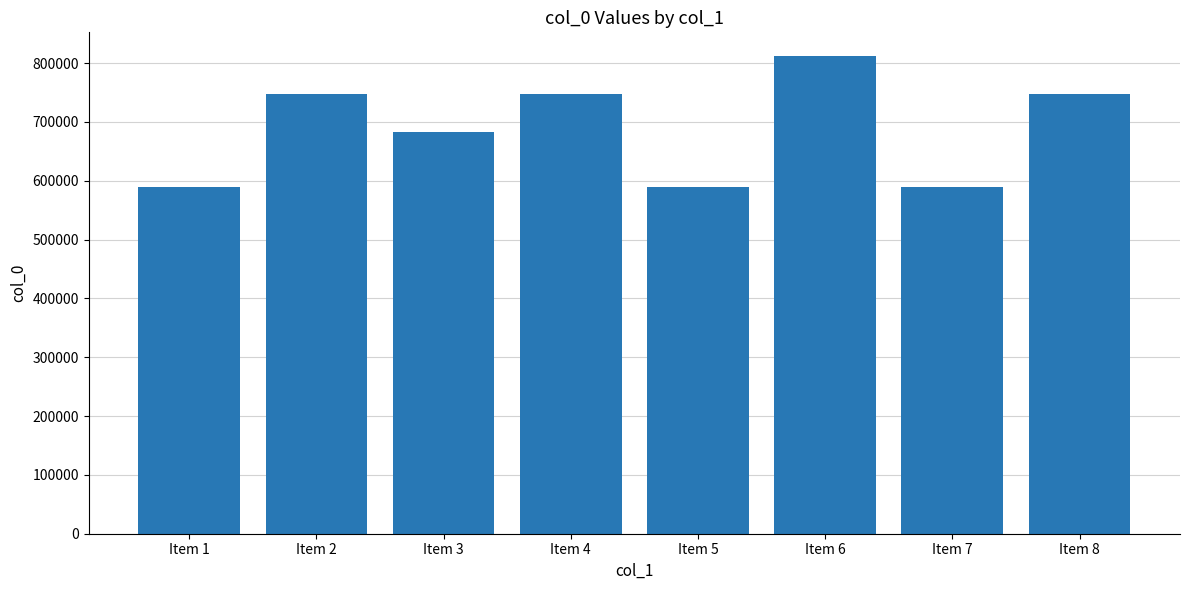

Where is the data nearest to the value 700416?

Item 3